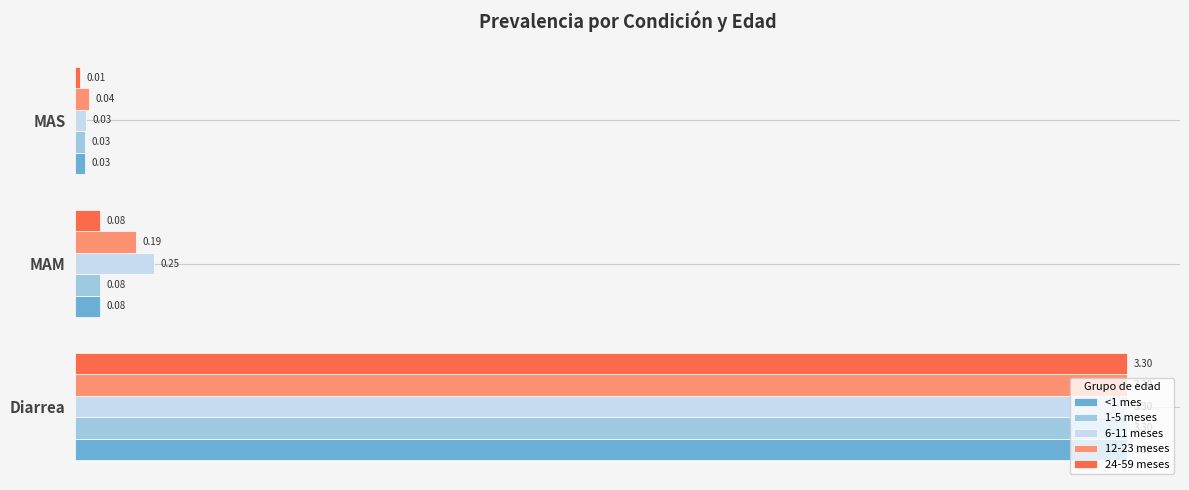

At which label does 24-59 meses reach its minimum?

MAS